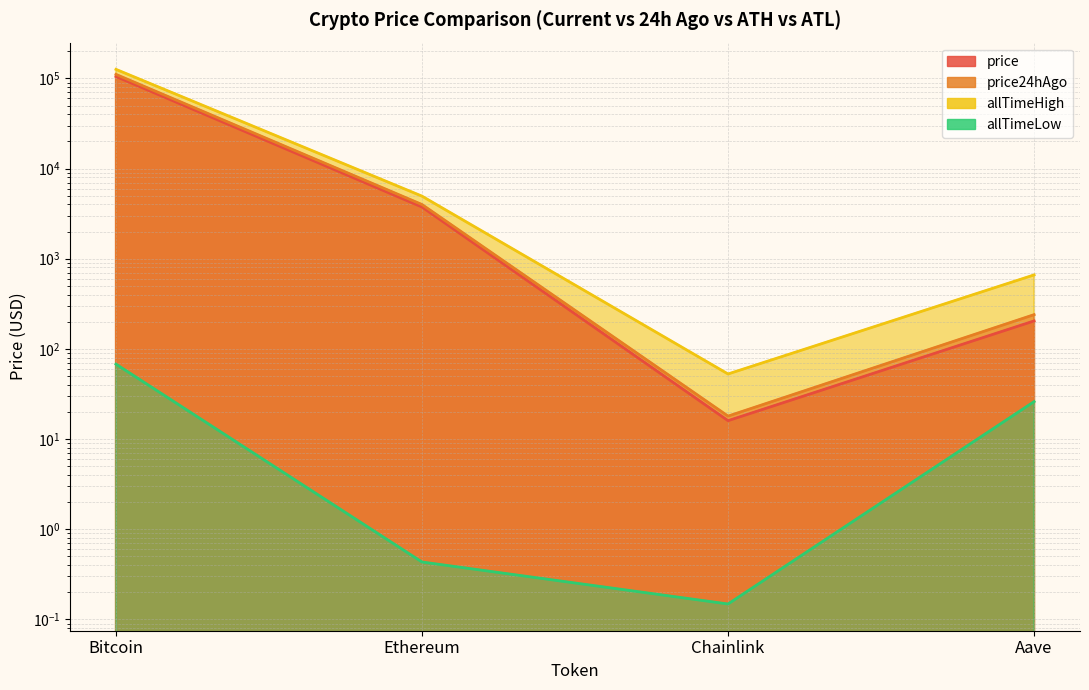

True or false: allTimeLow and allTimeHigh intersect in this chart.

False